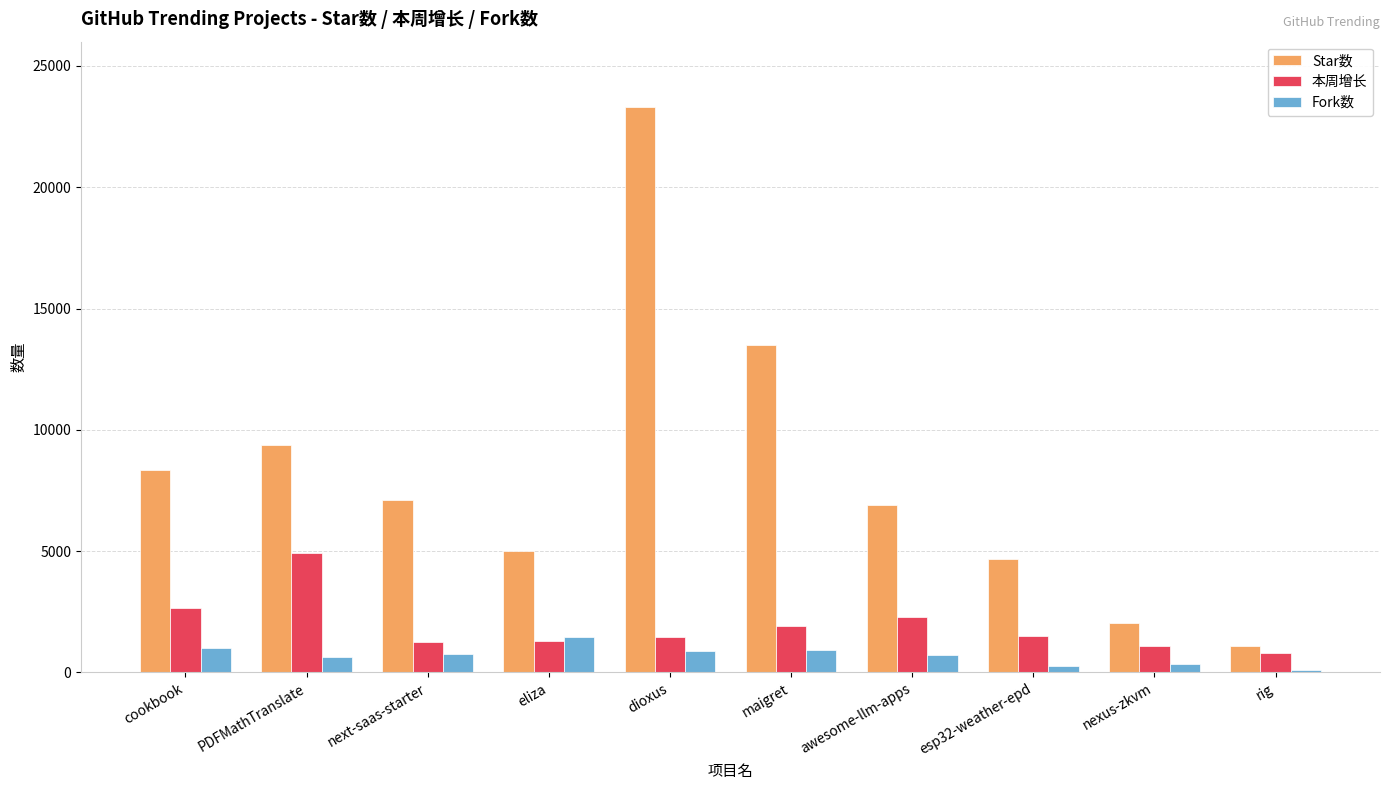

What is the difference between the maximum and second lowest values in the Star数 series?

21258